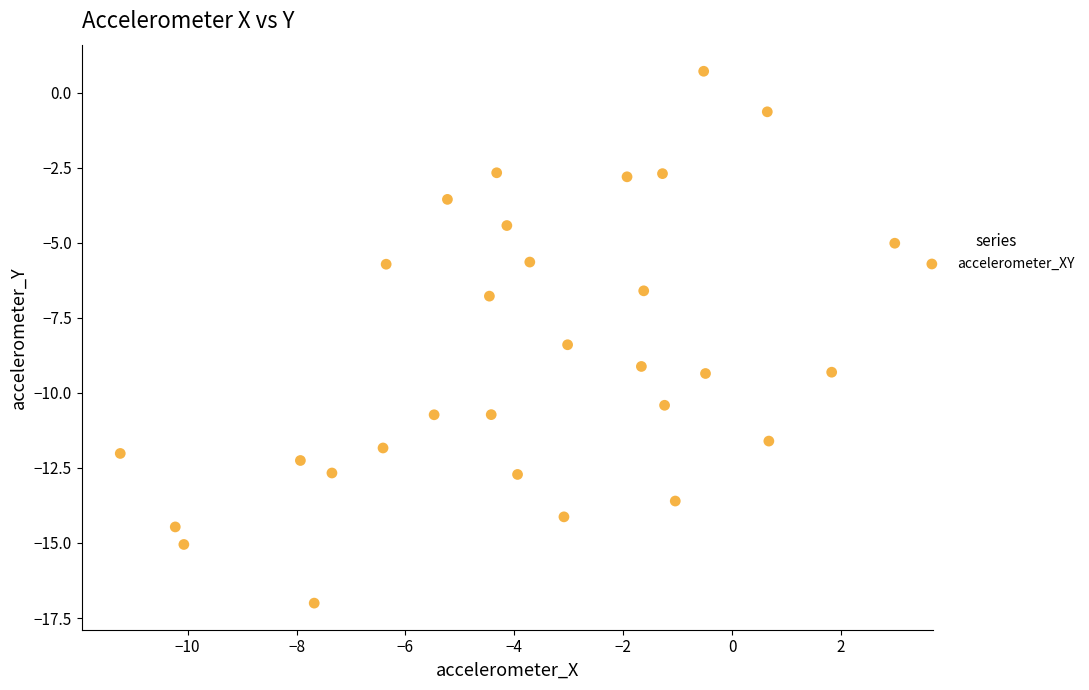

What is the range of X values (max minus min)?

14.2